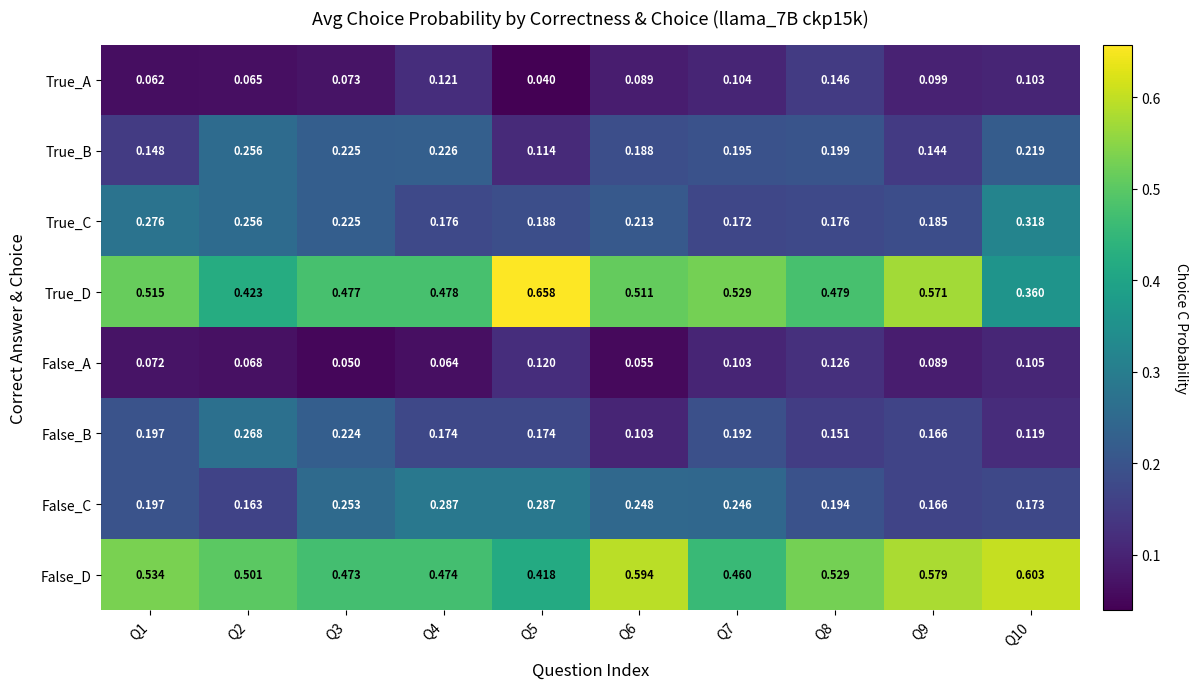

Which series changed the most between Q2 and Q8?

False_B